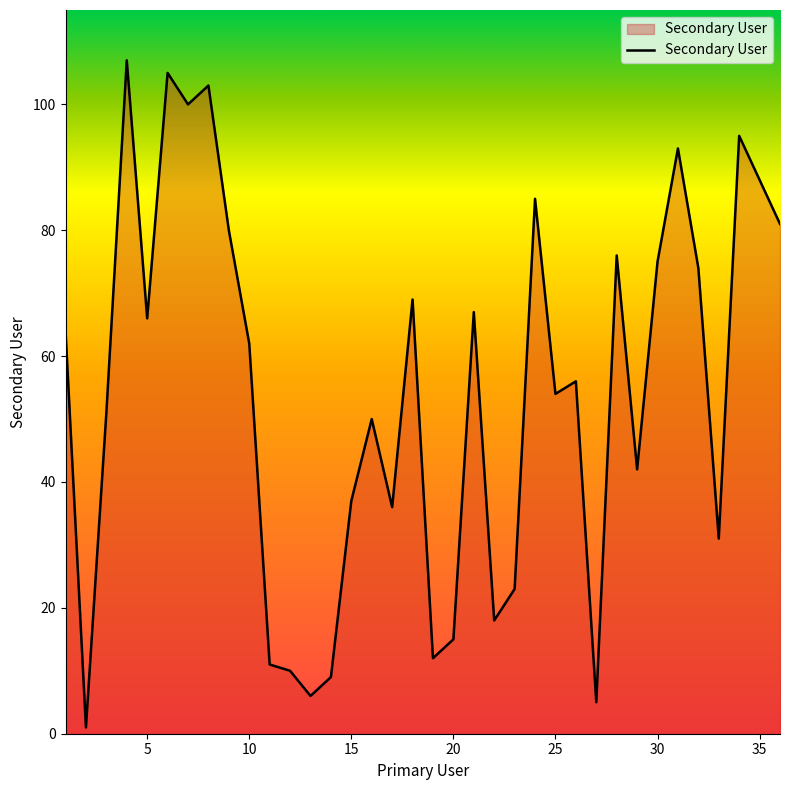

What is the difference between the maximum and minimum values?

106